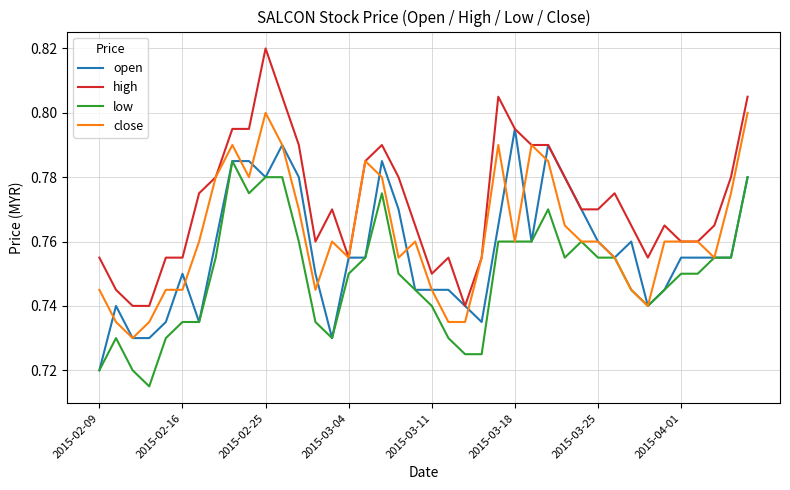

What is the difference between the second highest and minimum values in the high series?

0.1